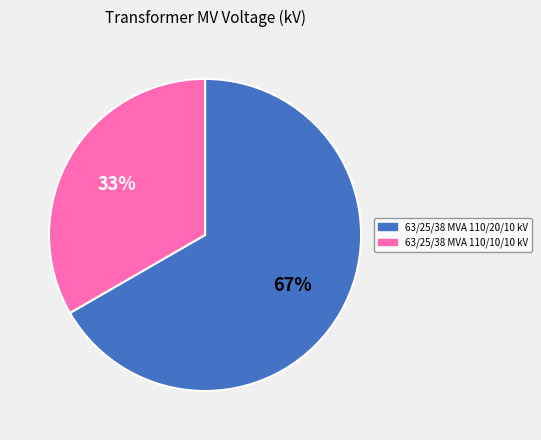

Is there a majority slice in this chart?

Yes